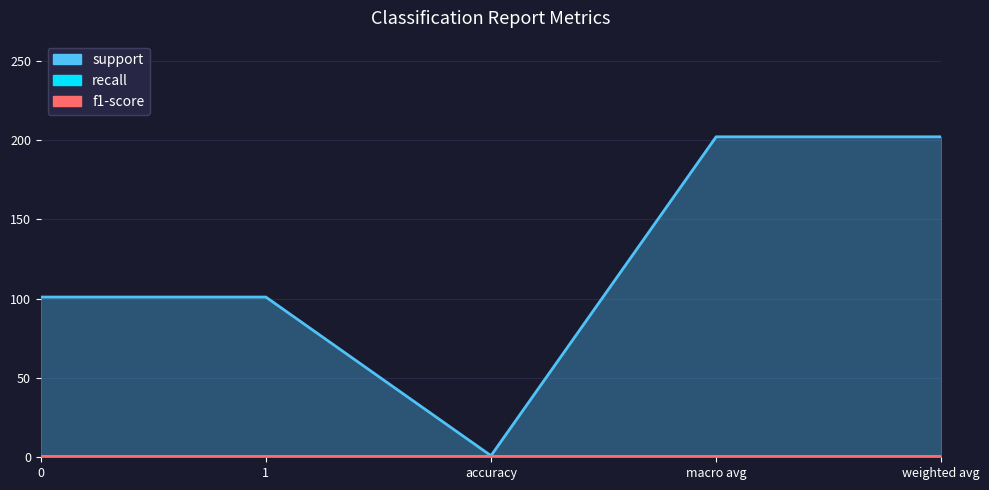

Which series has the largest range (max minus min)?

support